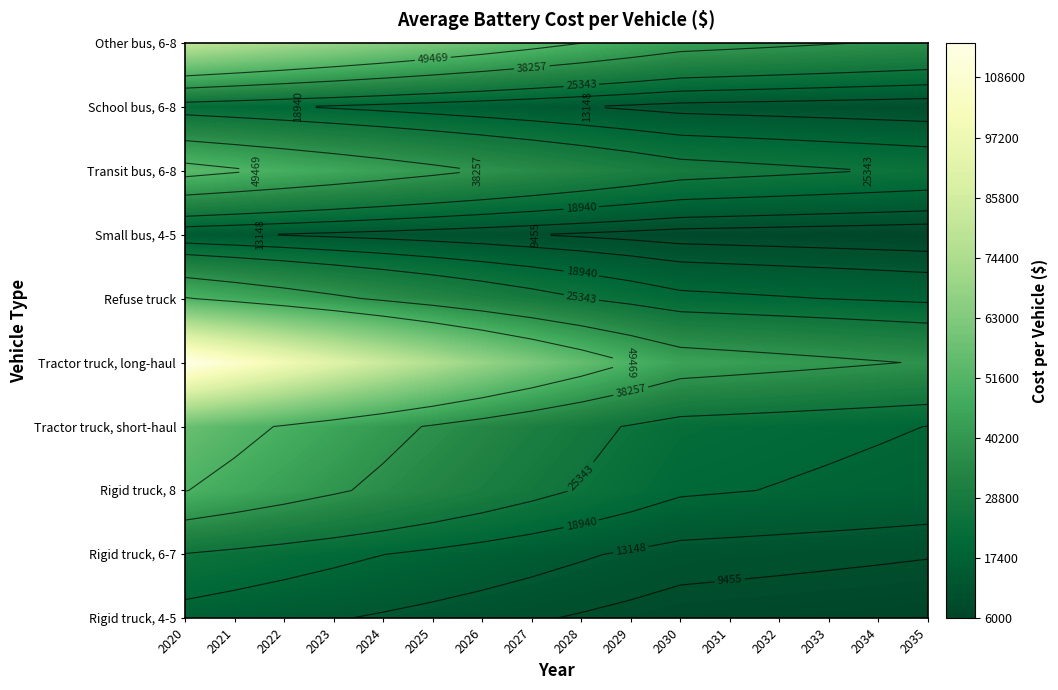

Which series has the largest total across all categories?

Tractor truck, long-haul